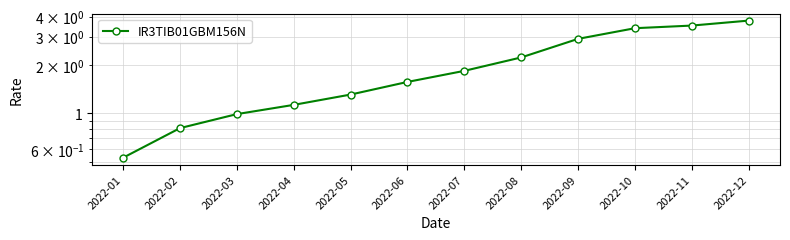

At which category does the chart reach its minimum across all series?

2022-01